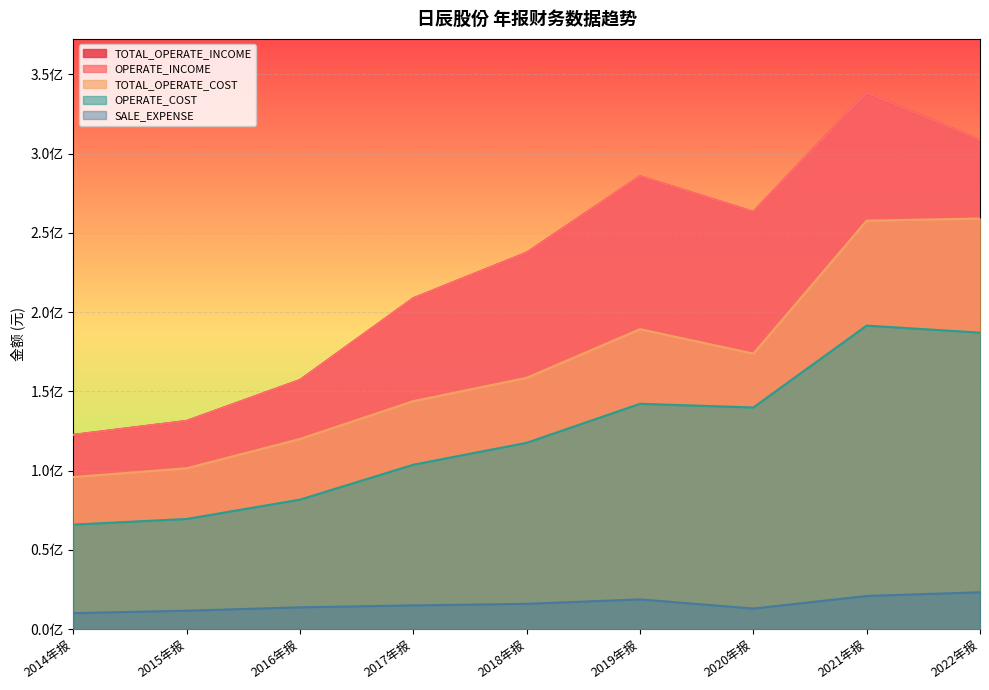

Rank the categories by TOTAL_OPERATE_INCOME value from highest to lowest.

2021年报, 2022年报, 2019年报, 2020年报, 2018年报, 2017年报, 2016年报, 2015年报, 2014年报